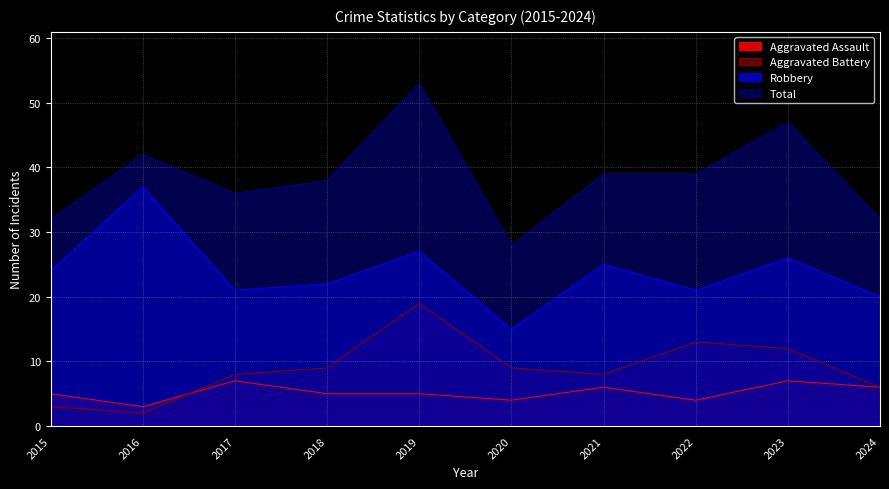

The value of Aggravated Battery at 2015 is 3. True or false?

True